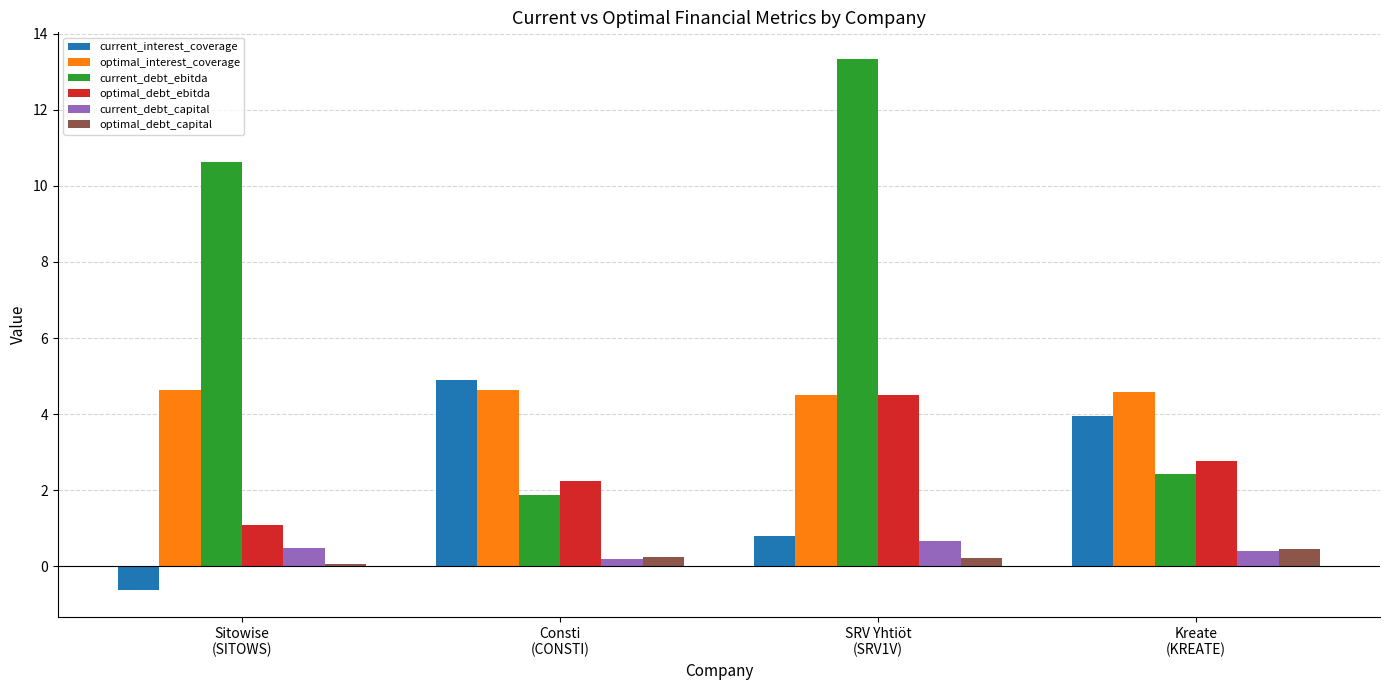

At which label does current_debt_ebitda reach its peak?

SRV Yhtiöt
(SRV1V)